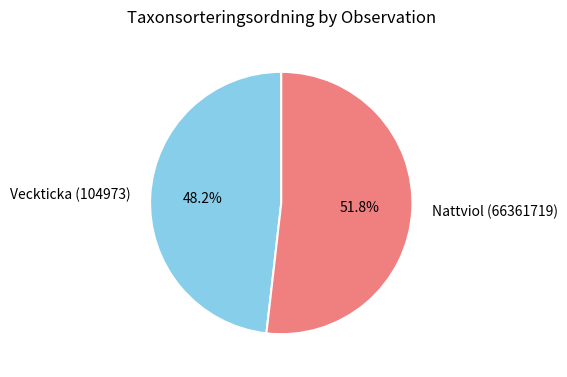

Which has a higher value, Nattviol (66361719) or Veckticka (104973)?

Nattviol (66361719)